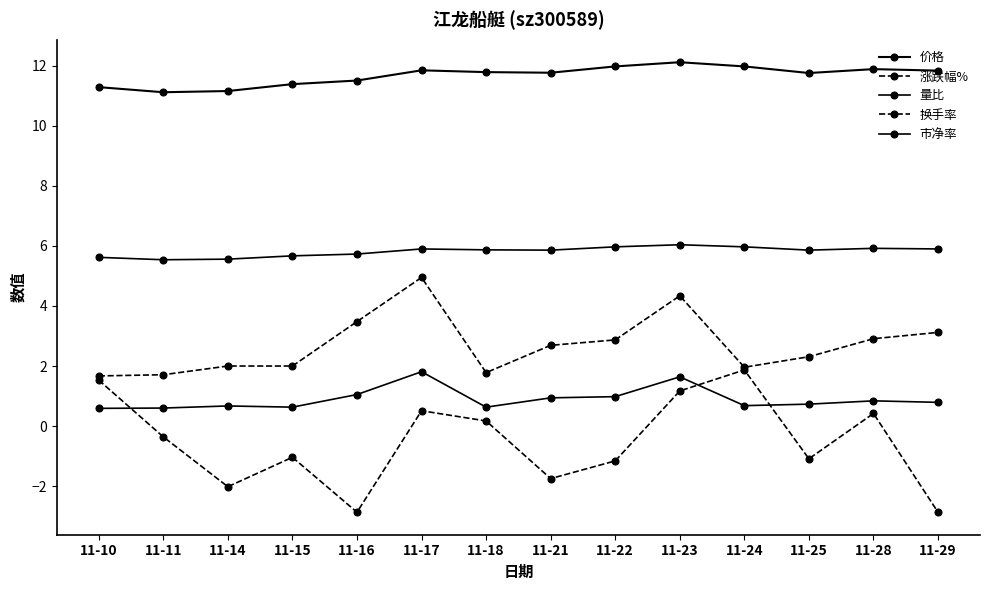

Does the chart have visible grid lines?

No